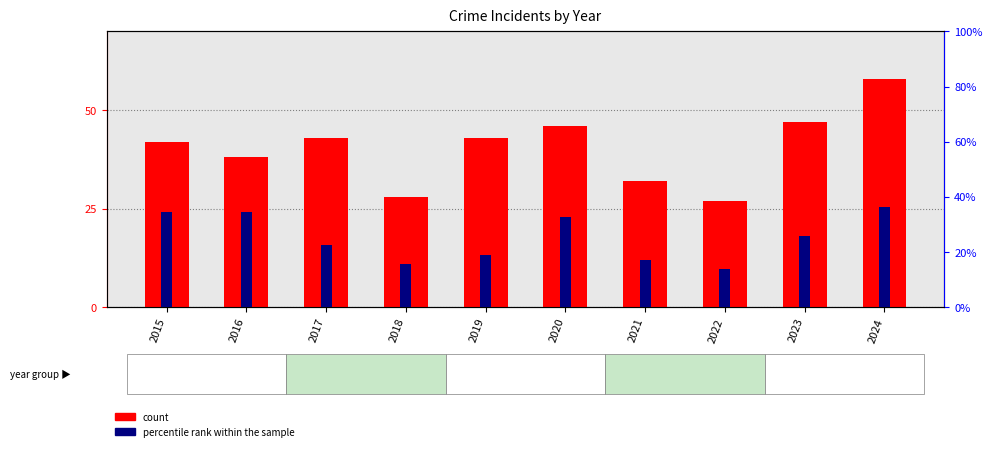

What is the value of the percentile rank within the sample bar at the 7th from the left?

17.2